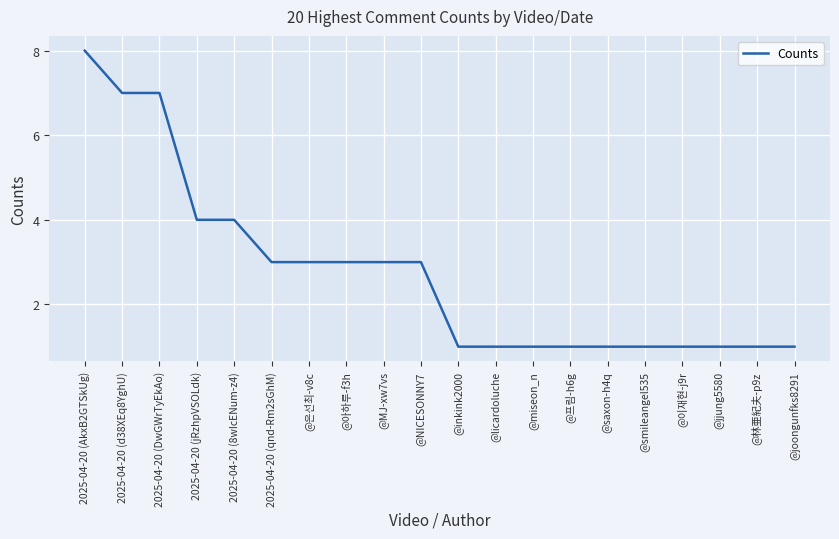

What is the greatest value displayed?

8